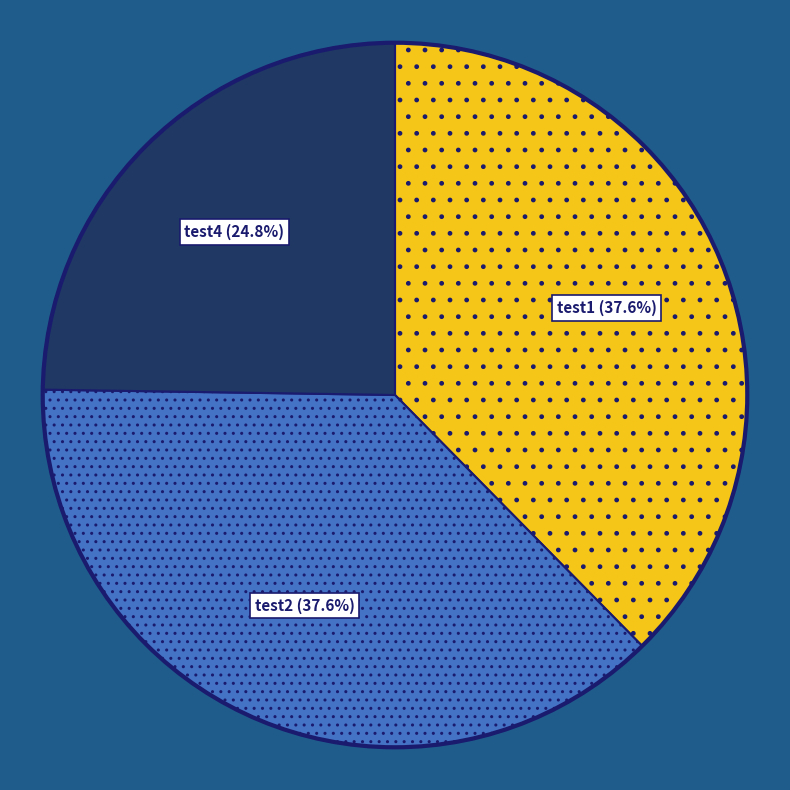

Does any single category account for the majority?

No